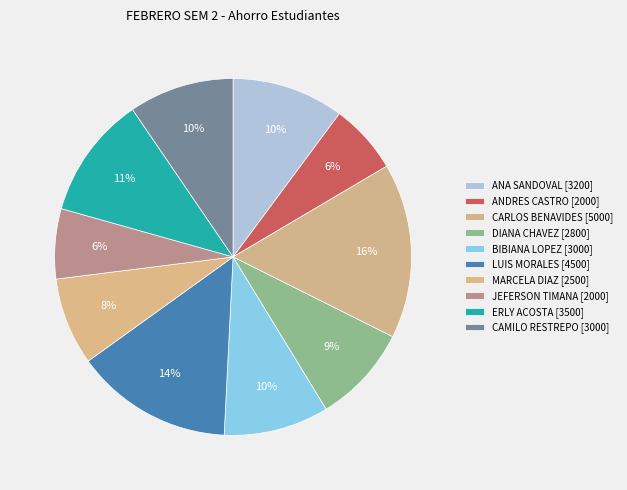

Which slice is the largest?

CARLOS BENAVIDES